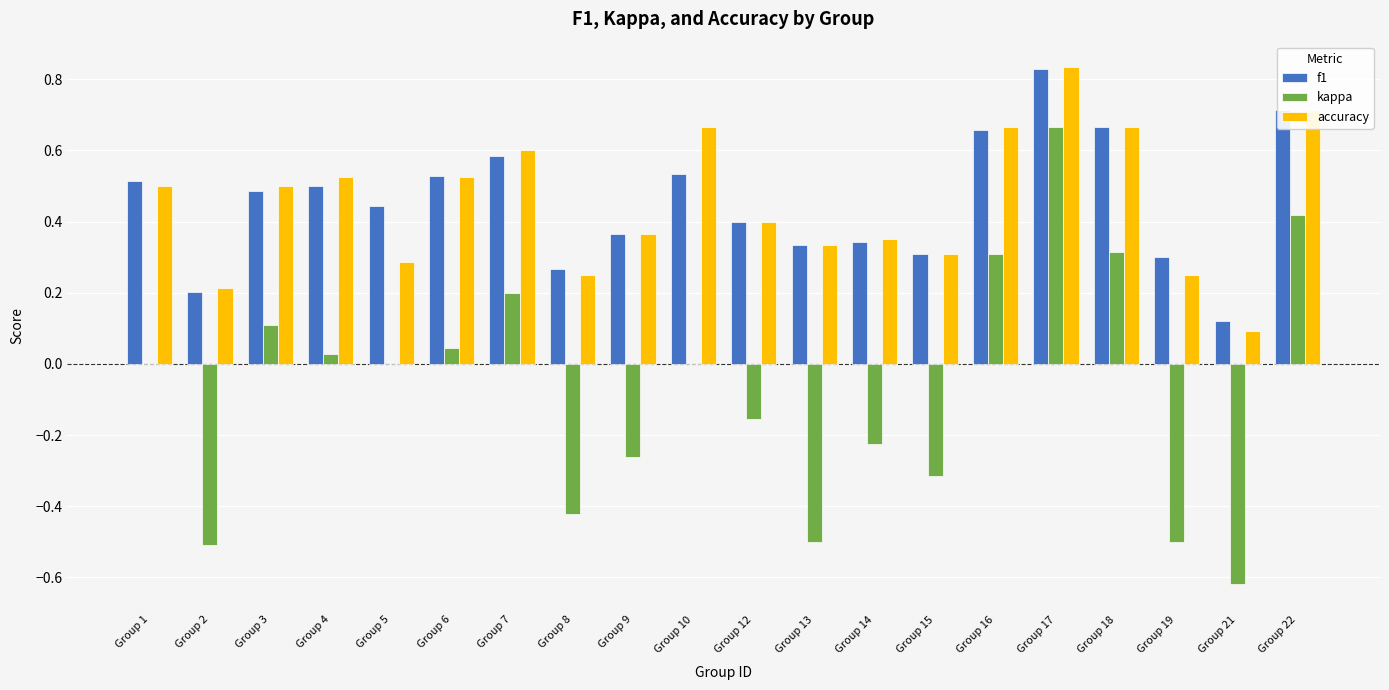

Between Group 5 and Group 17, which series saw the biggest shift?

kappa